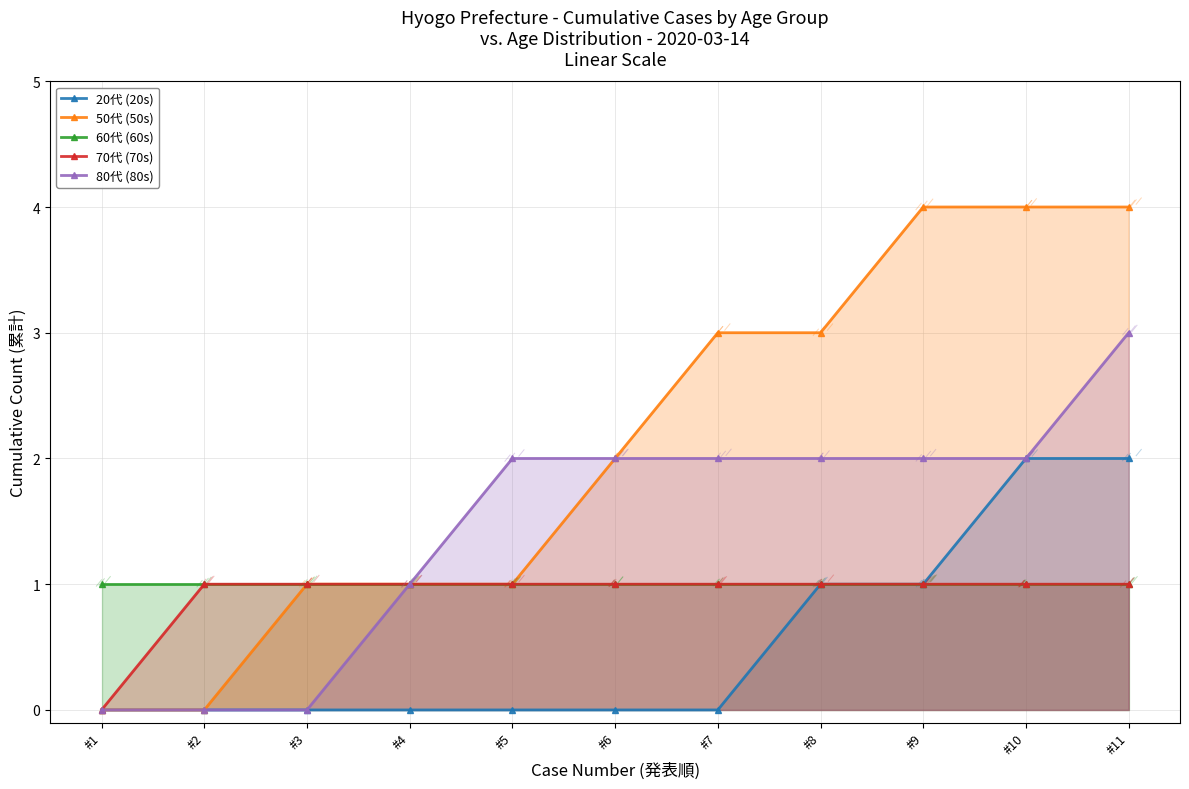

True or false: 70代 (70s) and 50代 (50s) cross at least once.

False